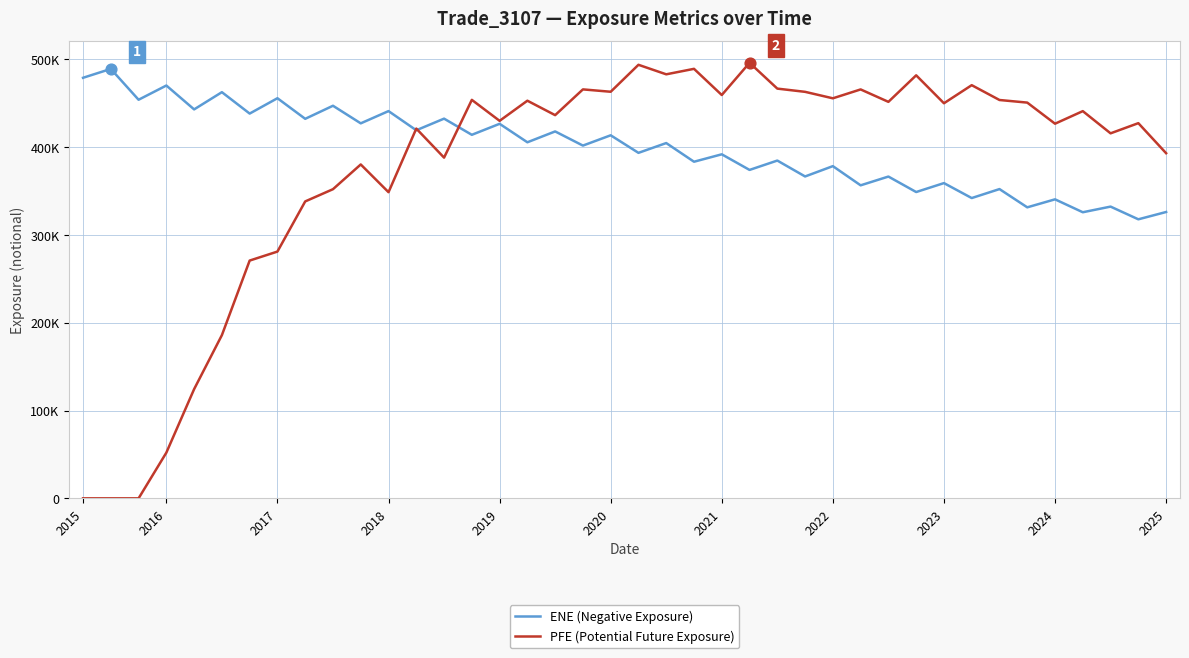

Is this an area chart (filled region under the line)?

No